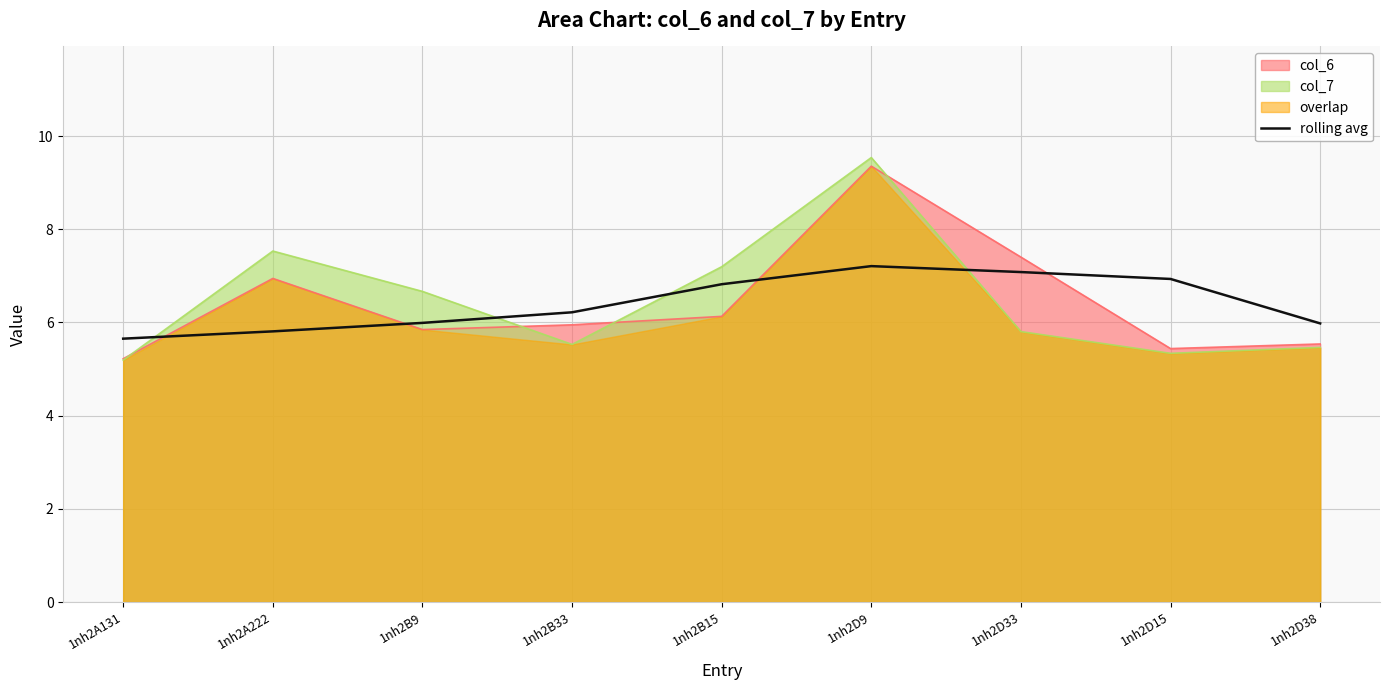

The value of rolling avg at 1nh2B9 is 2.3. True or false?

False